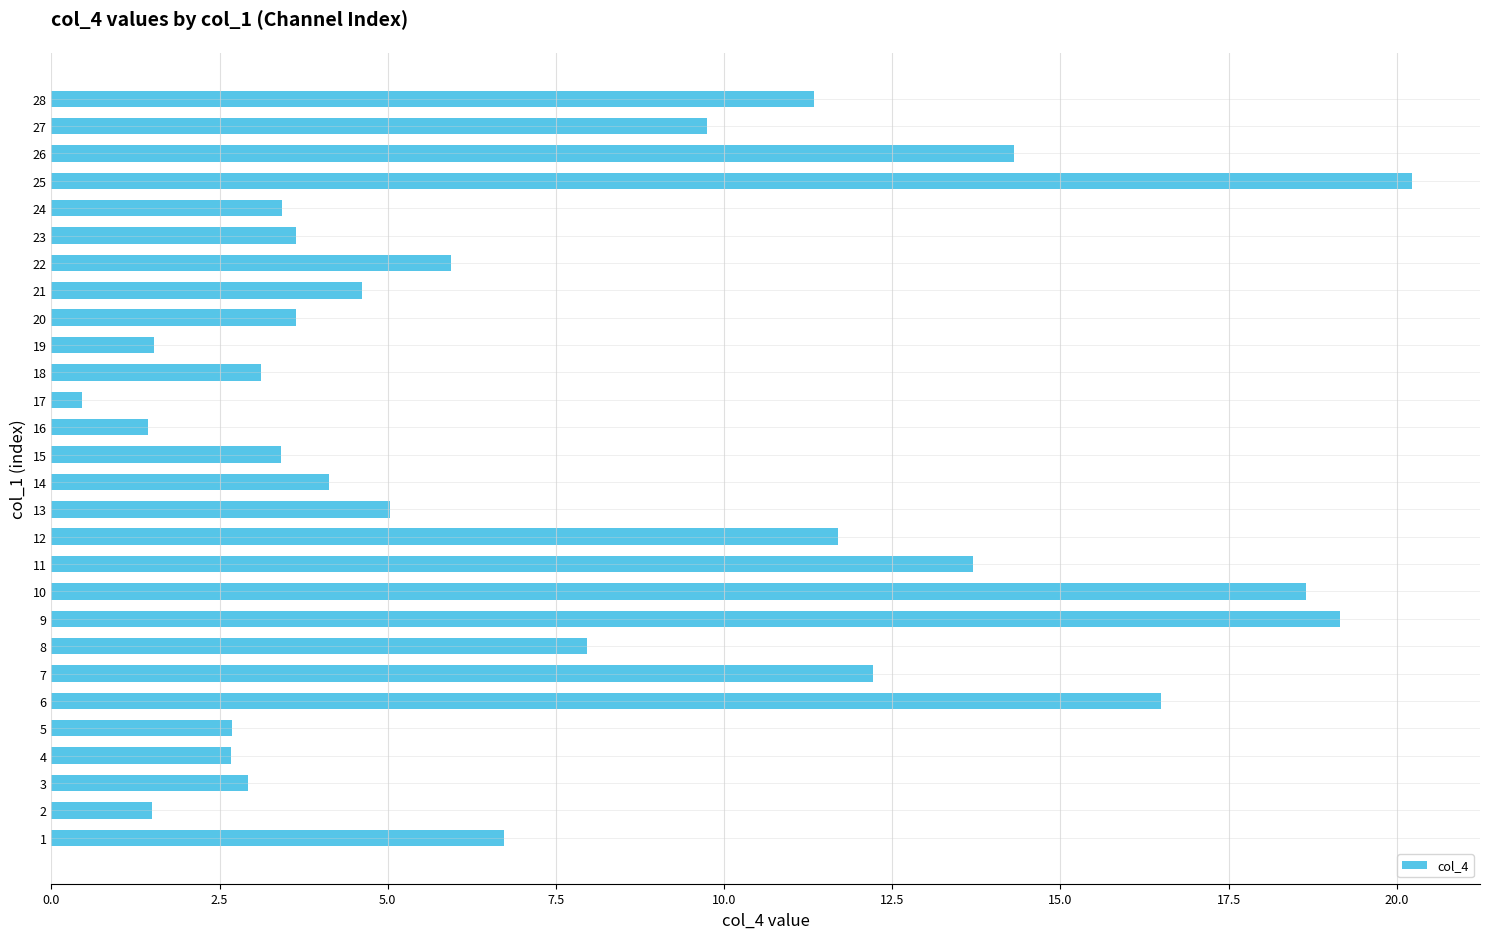

What value does the data have at 27?

9.8